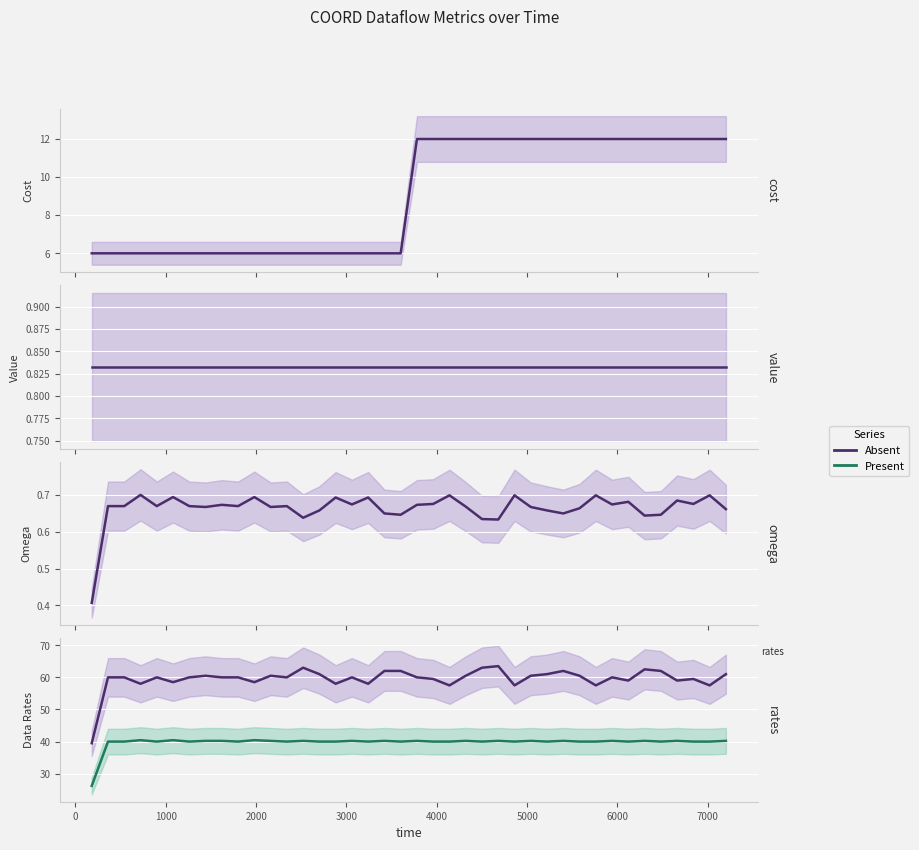

What is the maximum value for Series A?

63.5